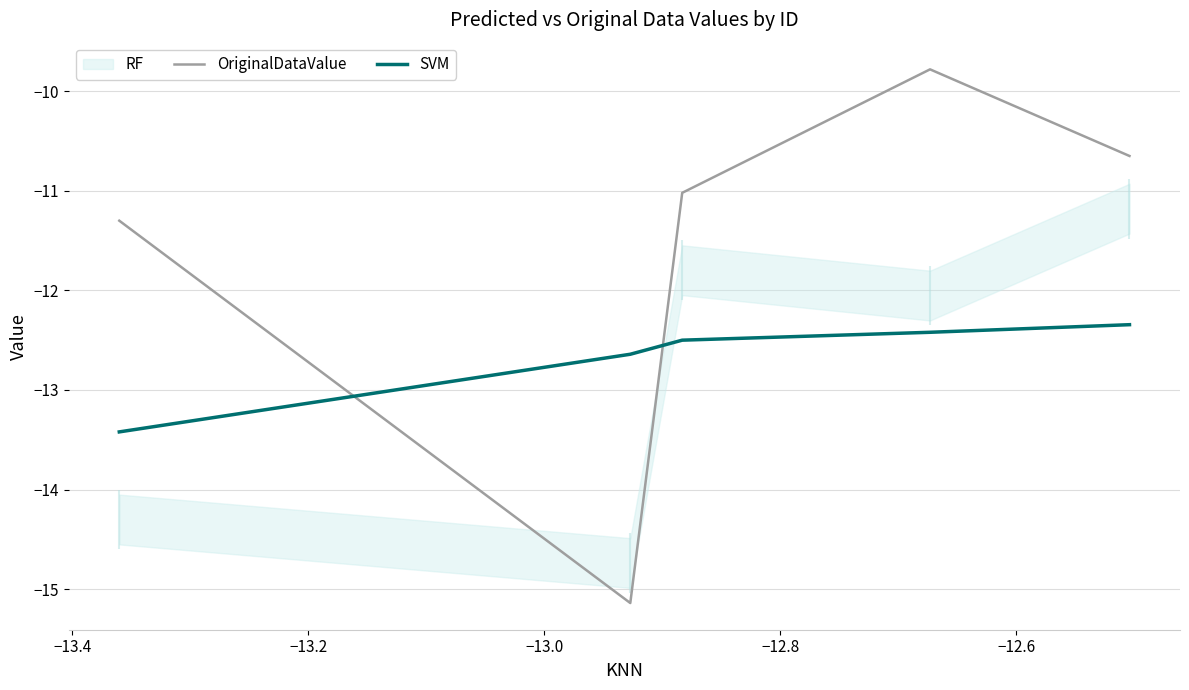

How many times do SVM and OriginalDataValue cross each other?

2